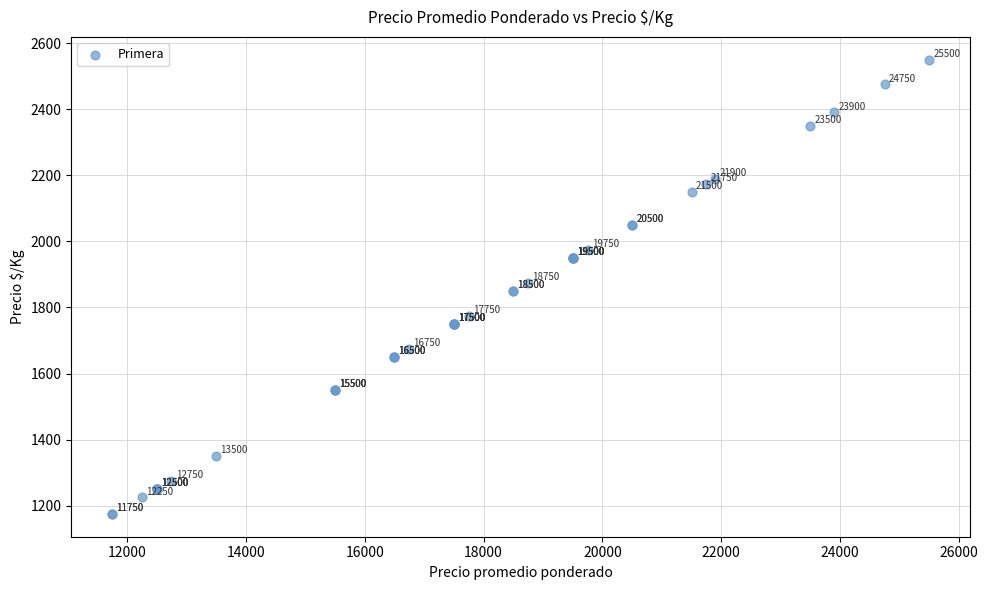

What Y value in the scatter plot is closest to 1862?

1850